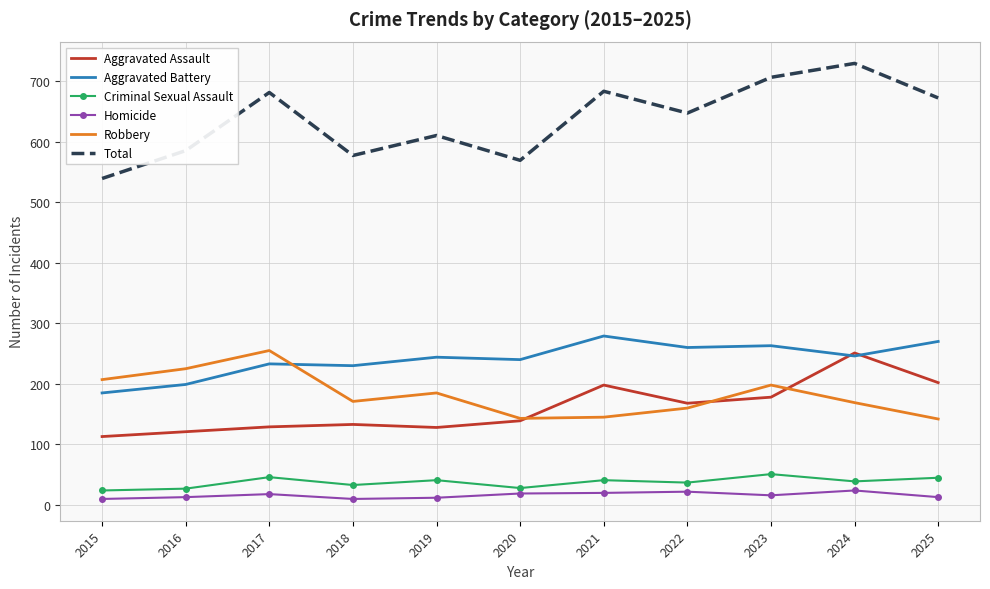

True or false: Total has a value of 585 at 2016.

True